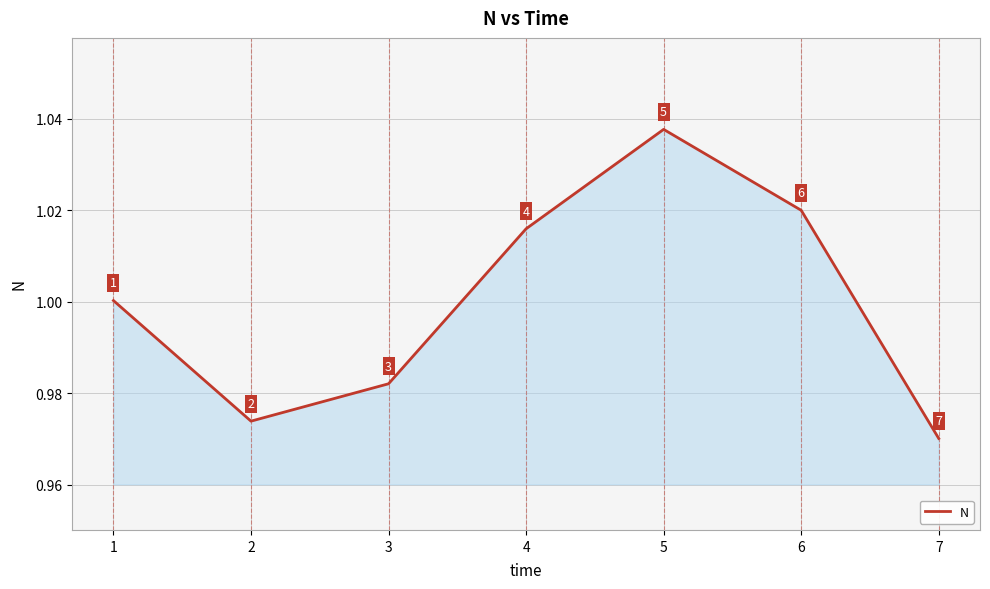

How many series are shown in this chart?

1